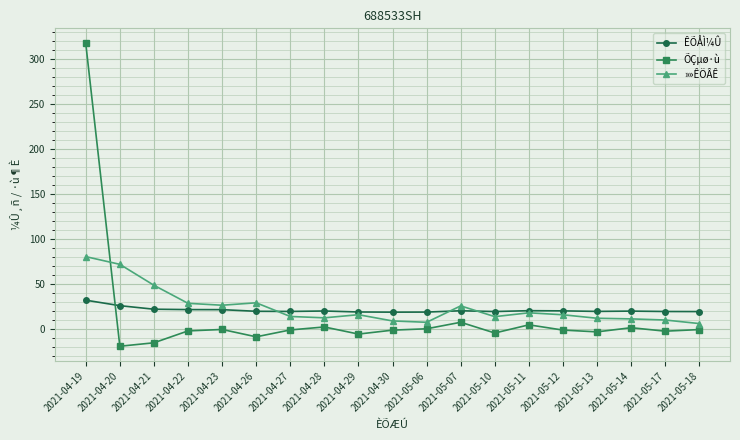

How many intersections are there between ÕÇµø·ù and »»ÊÖÂÊ?

1